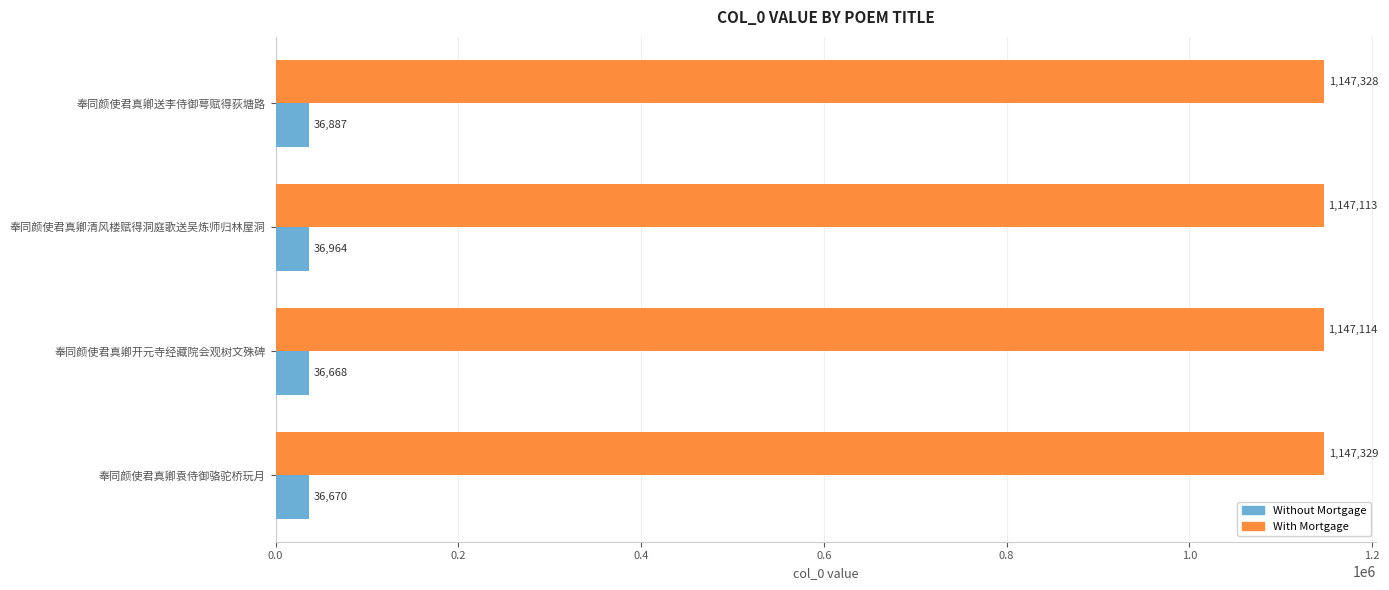

Which category has the lowest value across all series?

奉同颜使君真卿开元寺经藏院会观树文殊碑